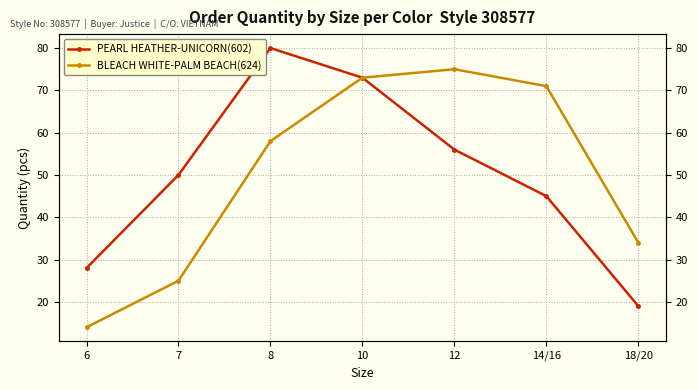

True or false: PEARL HEATHER-UNICORN(602) and BLEACH WHITE-PALM BEACH(624) cross at least once.

False